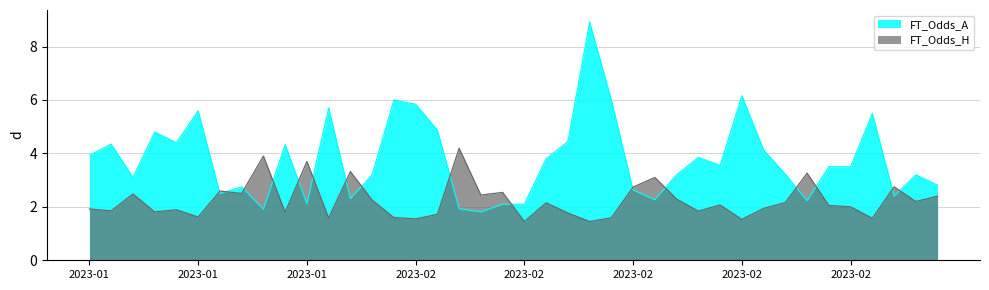

After their last crossing, which series has the higher values: FT_Odds_A or FT_Odds_H?

FT_Odds_A